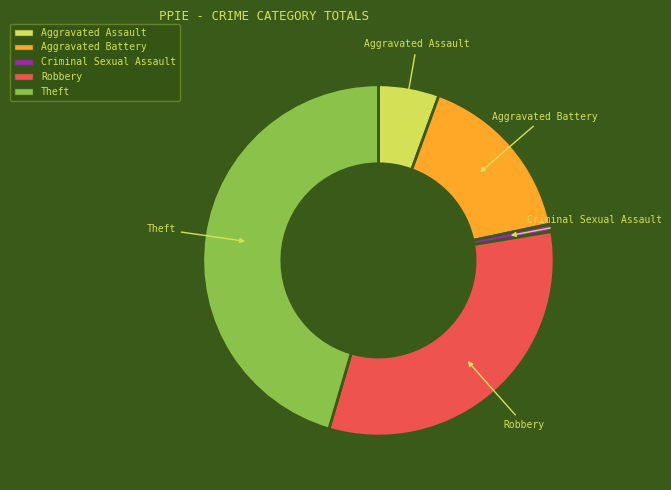

Is the sum of Aggravated Assault and Robbery greater than half?

No